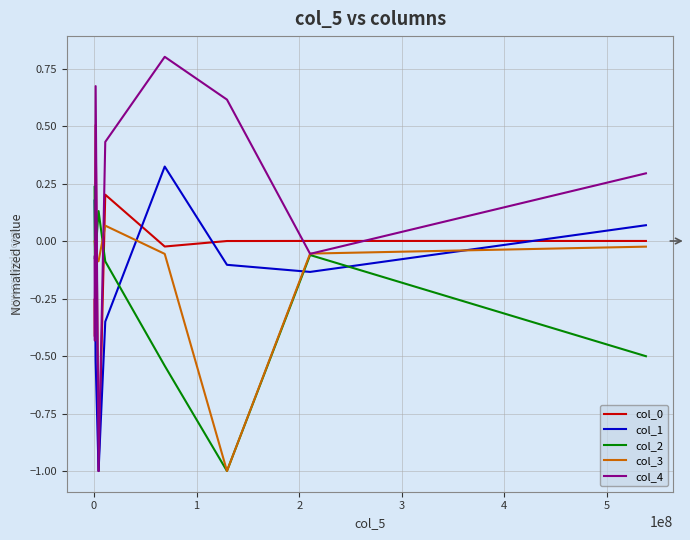

True or false: col_4 and col_1 intersect in this chart.

True